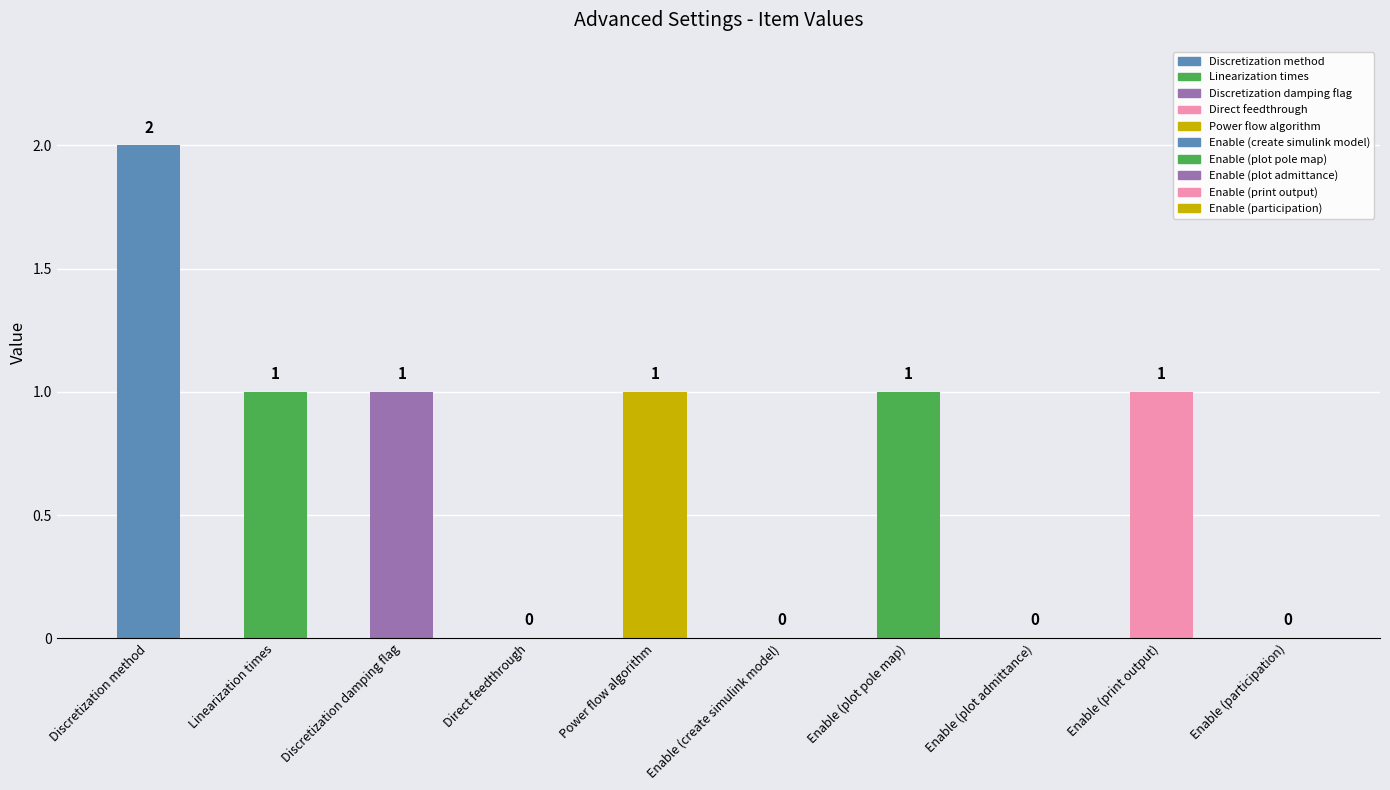

How many categories are shown in the chart?

10